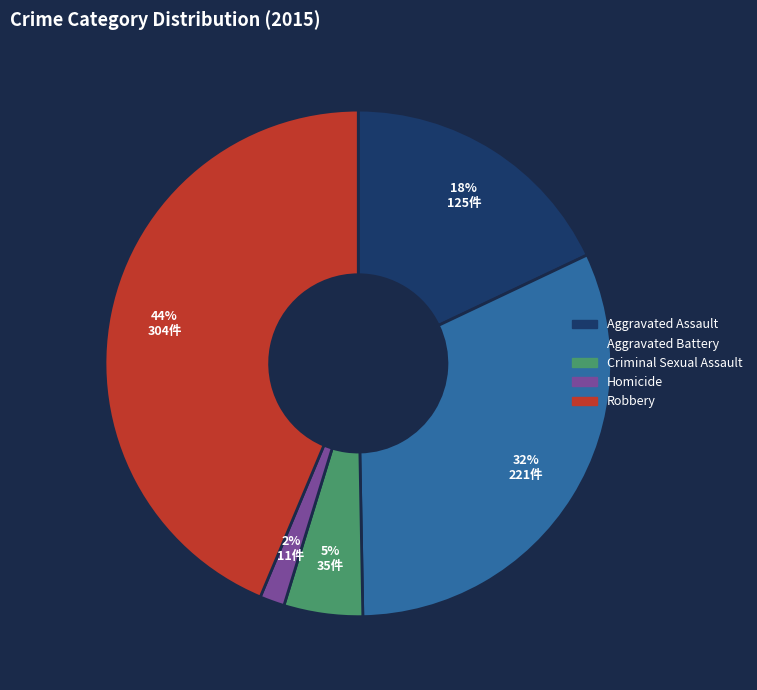

Count the number of slices in the pie.

5